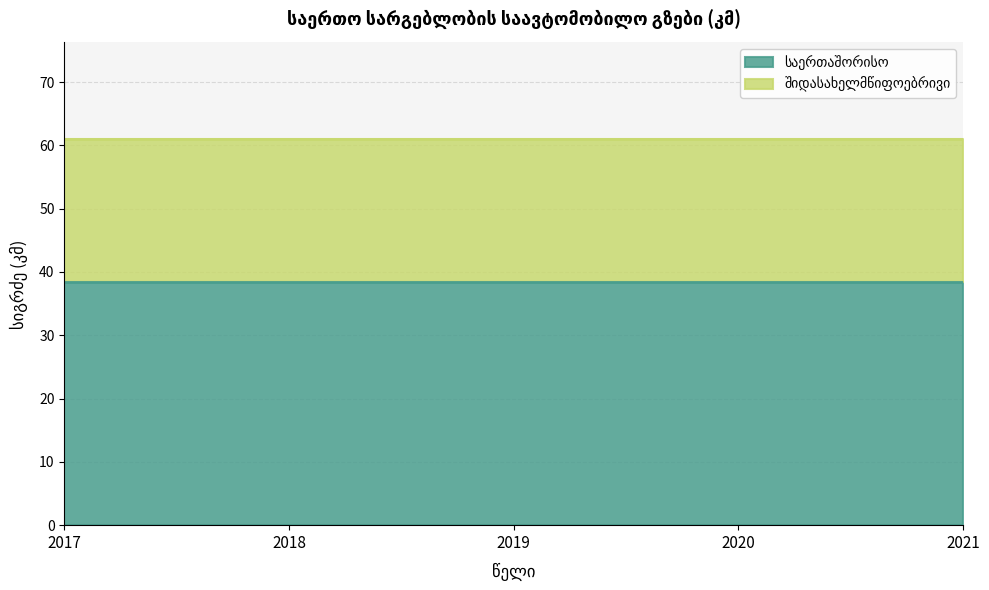

What is the greatest value displayed?

38.4